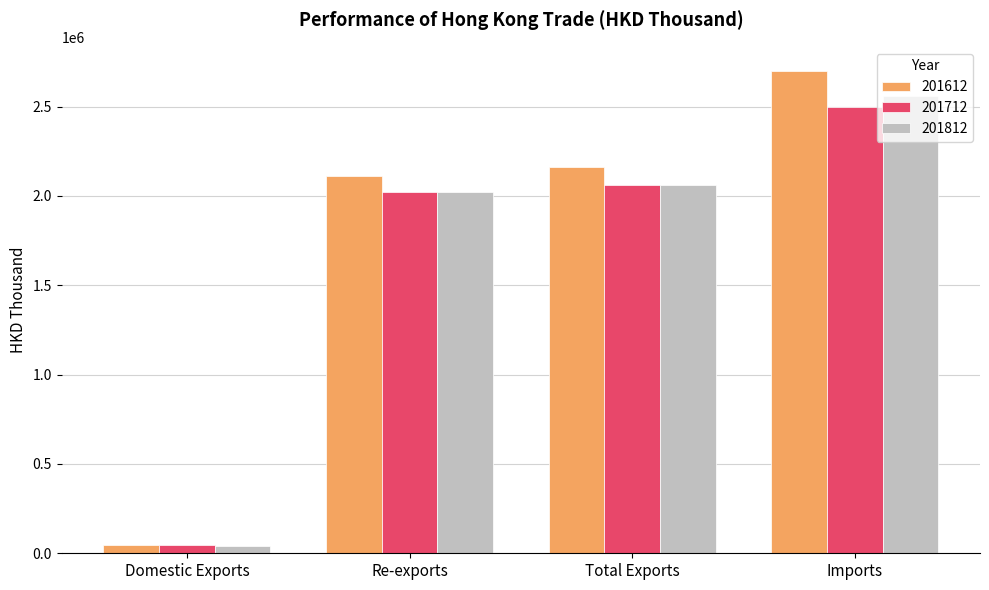

How many groups of bars are there?

4